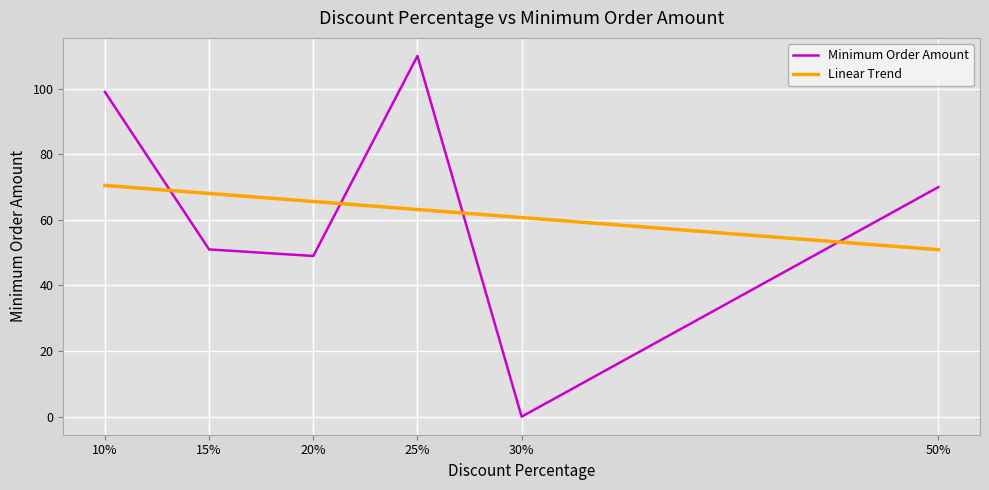

What is the difference between the Minimum Order Amount values at 10% and 50%?

29.0